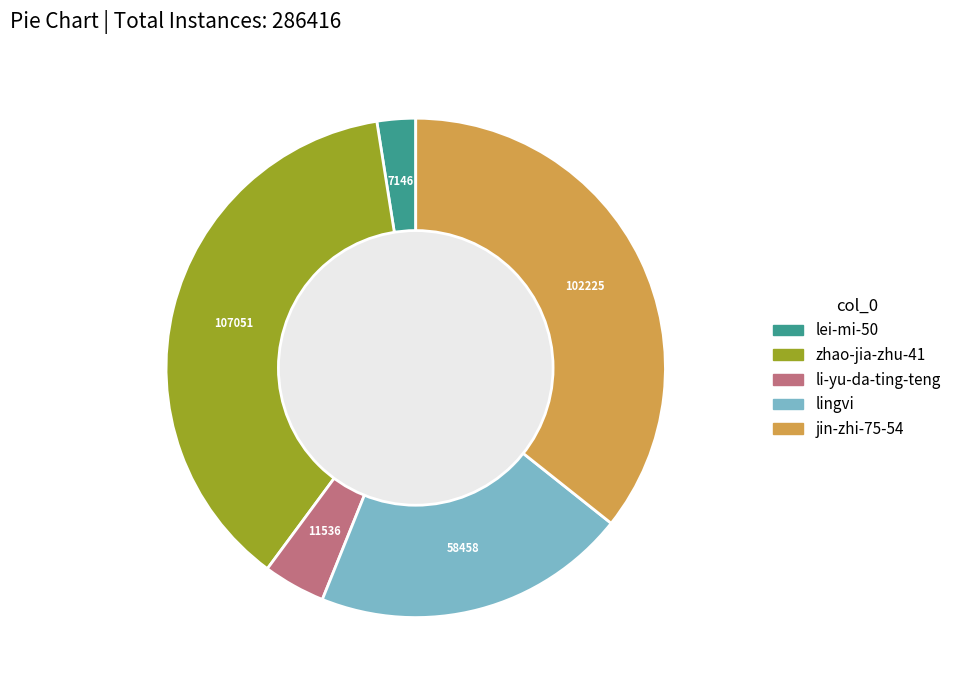

Approximately how many times larger is the value at lei-mi-50 compared to jin-zhi-75-54?

0.1